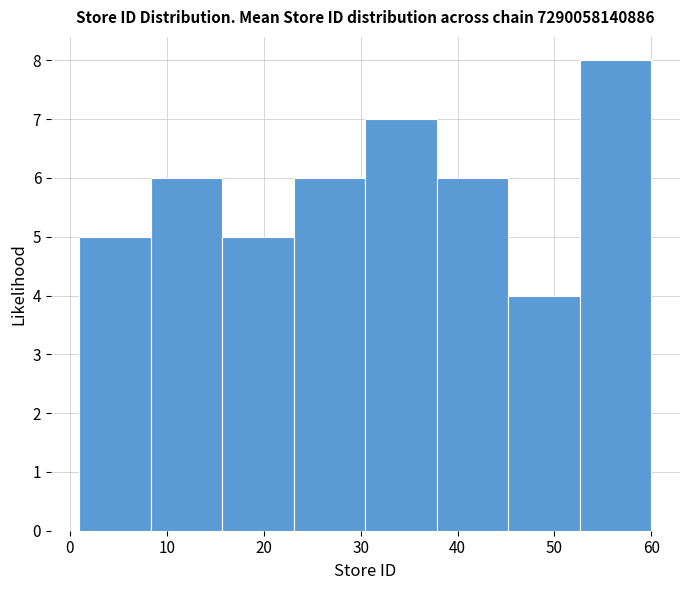

Which range on the x-axis has the tallest bar?

53 to 60